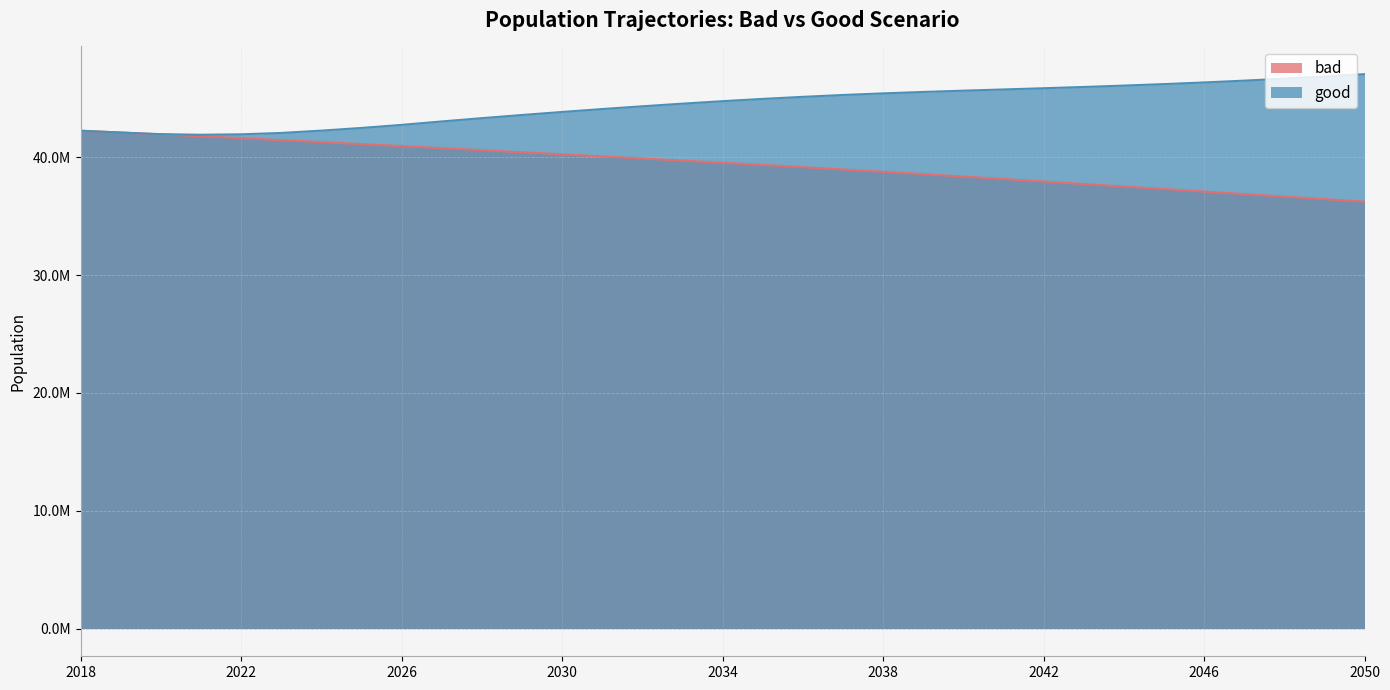

At how many categories does at least one series exceed 43488975?

22